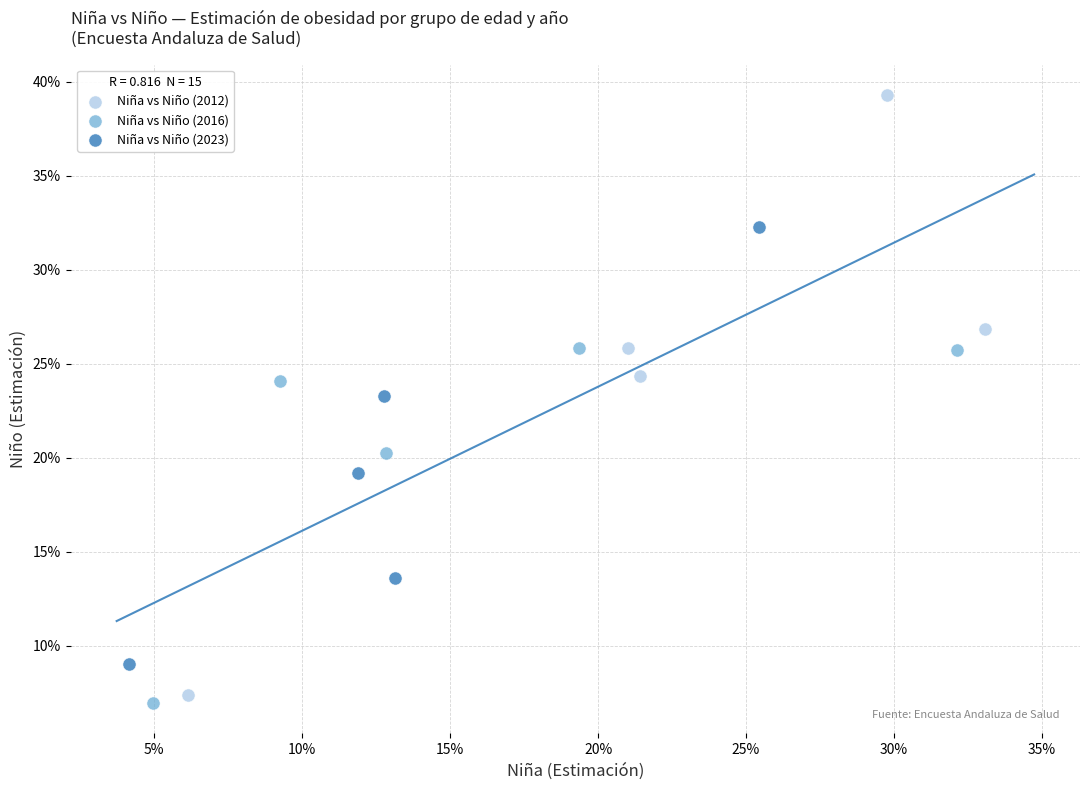

Which series reaches the maximum Y coordinate?

Niña vs Niño (2012)